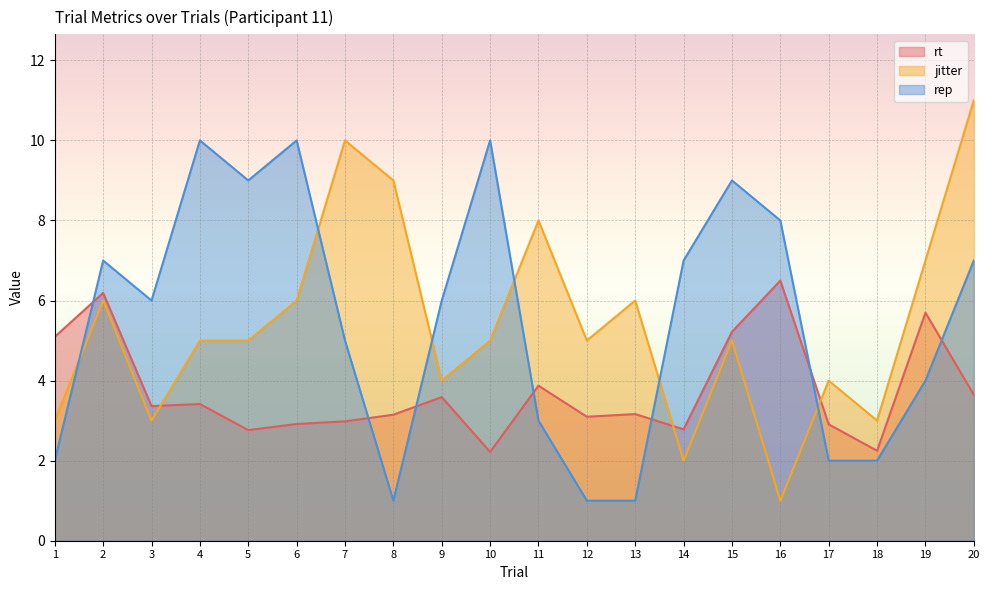

What is the difference between the second highest and second lowest values in the jitter series?

8.0